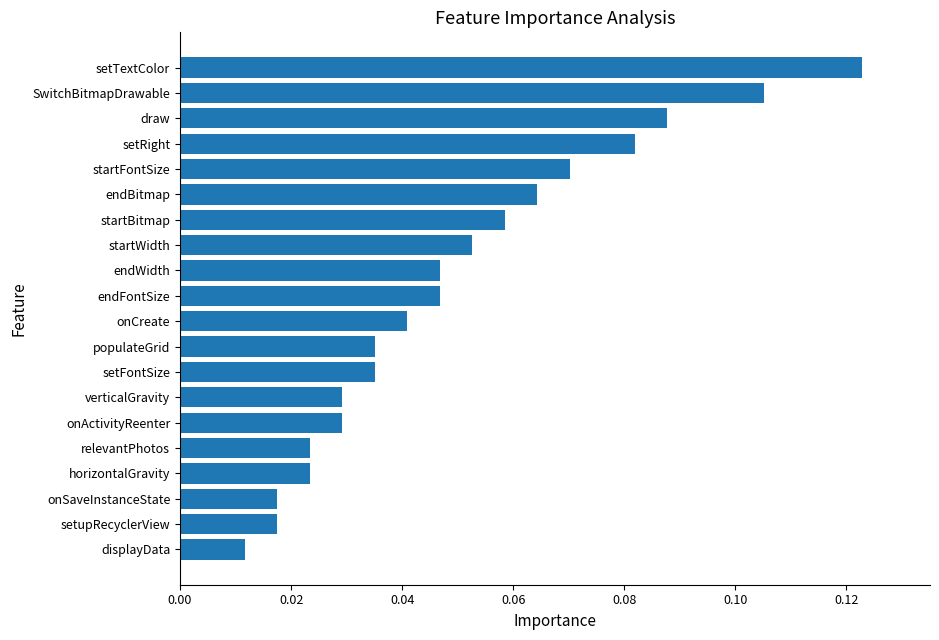

How many values are between 0 and 1?

20